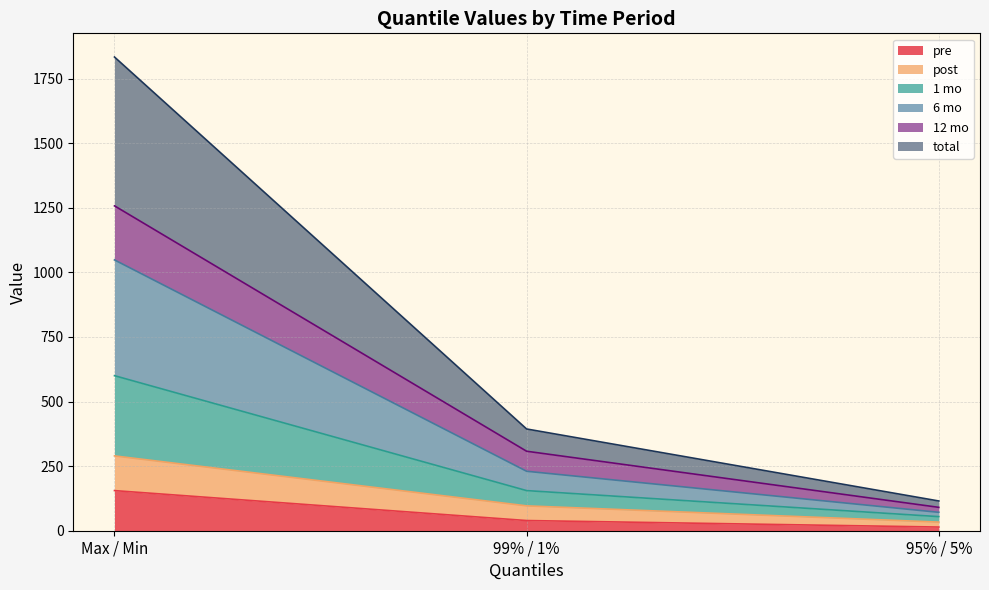

How many distinct data groups are displayed?

6